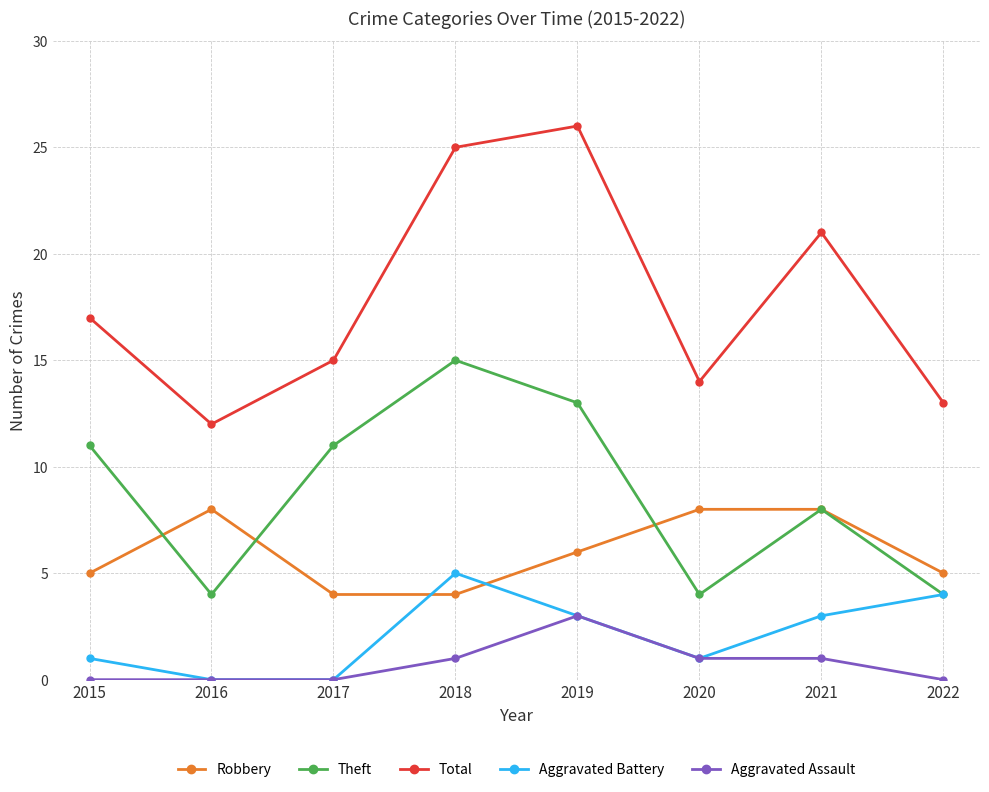

Which series has the largest total across all categories?

Total